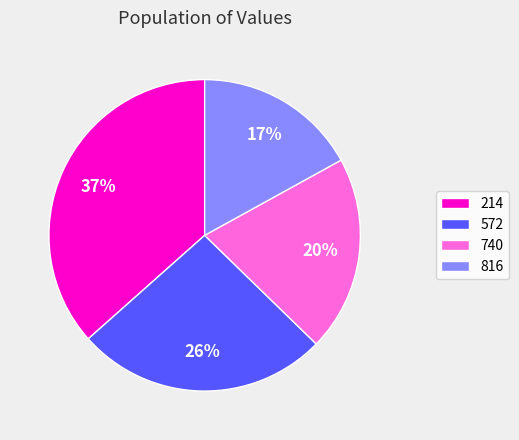

To the nearest percent, what portion does 214 represent?

37%